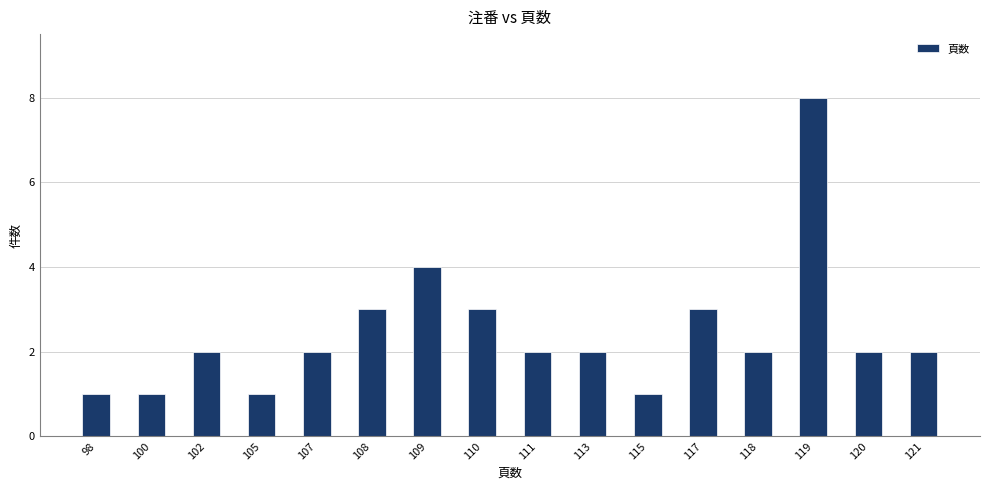

What is the value of the 1st bar from the left?

1